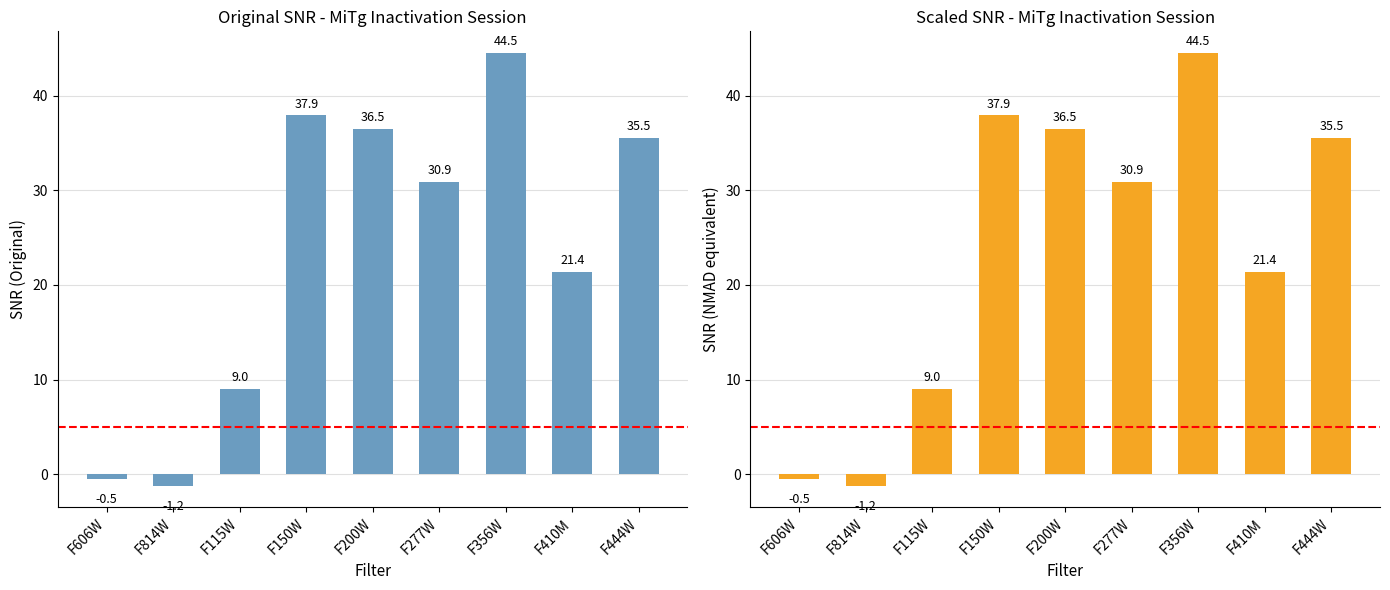

Which series has the largest total across all categories?

Original SNR